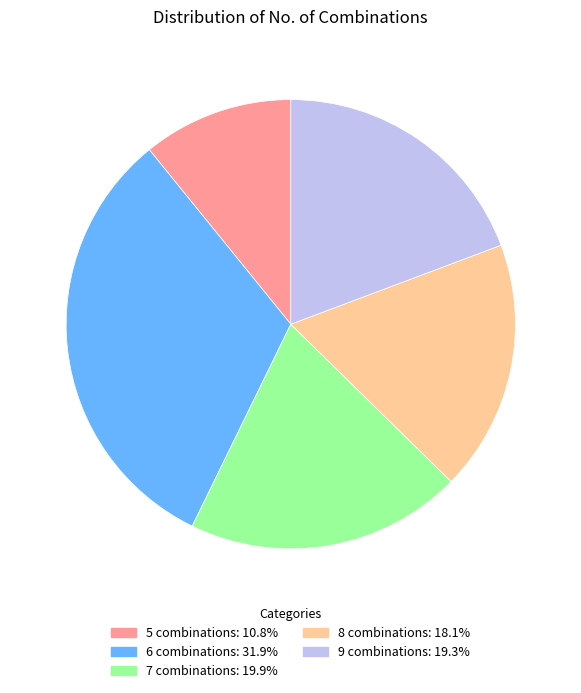

What is the ratio of the value at 5 combinations to the value at 7 combinations?

0.5